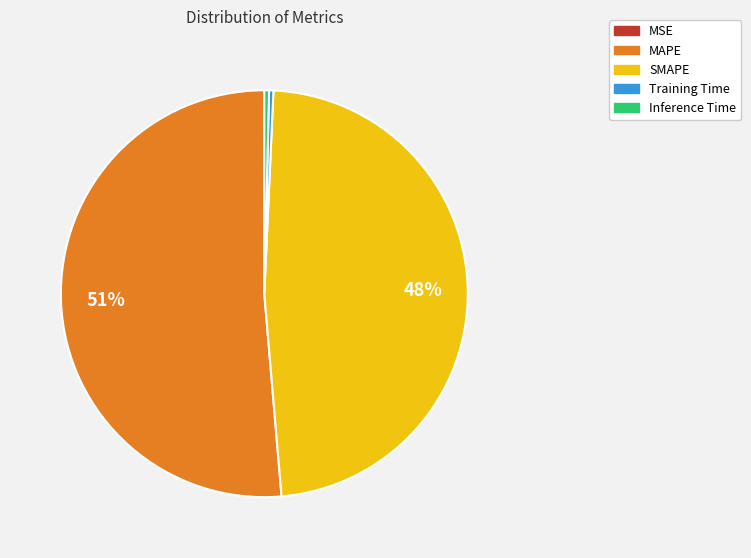

Do MAPE and Inference Time together represent more than half of the pie?

Yes